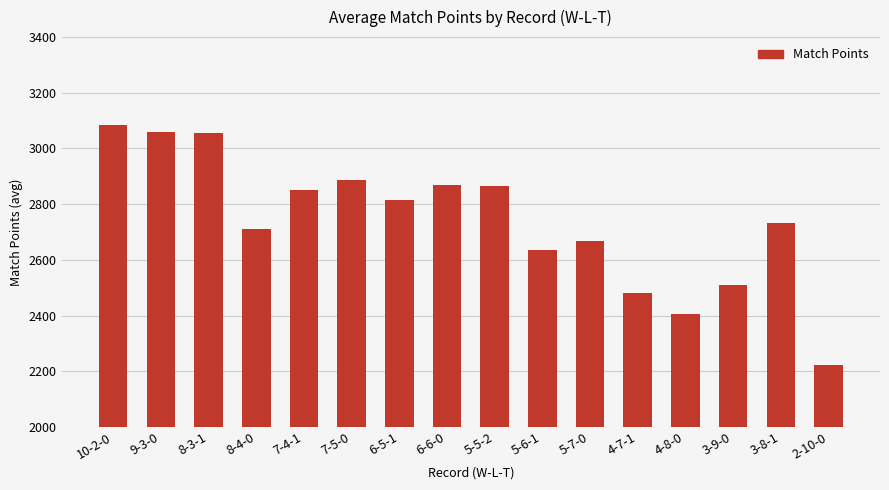

What value does the data have at 7-5-0?

2886.3